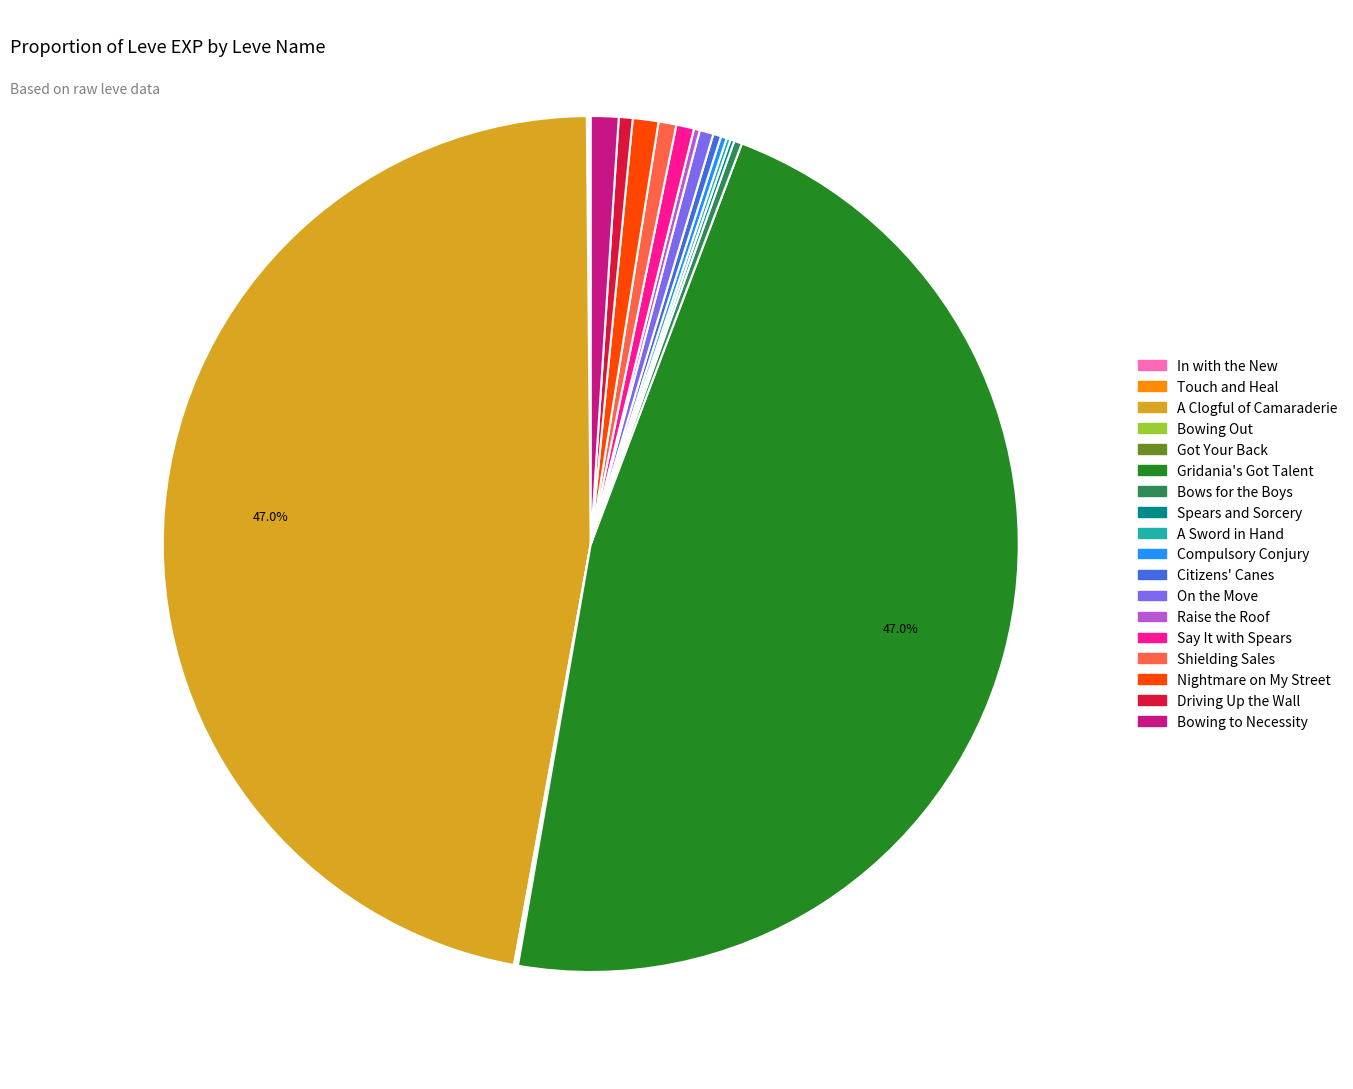

Is there any slice that represents more than half of the pie?

No